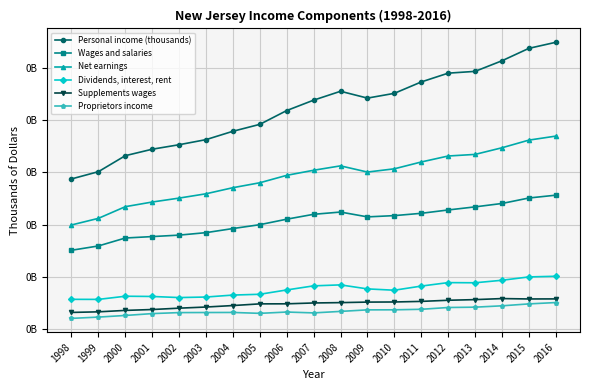

Is this an area chart (filled region under the line)?

No